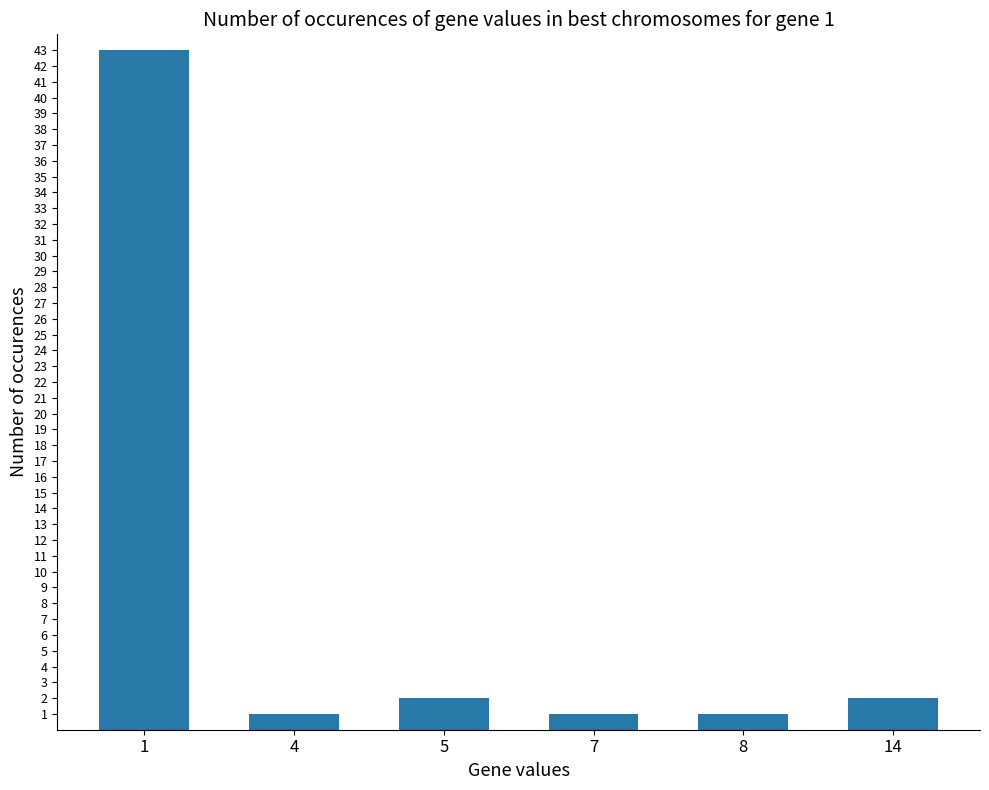

Approximately how many times larger is the value at 1 compared to 14?

21.5